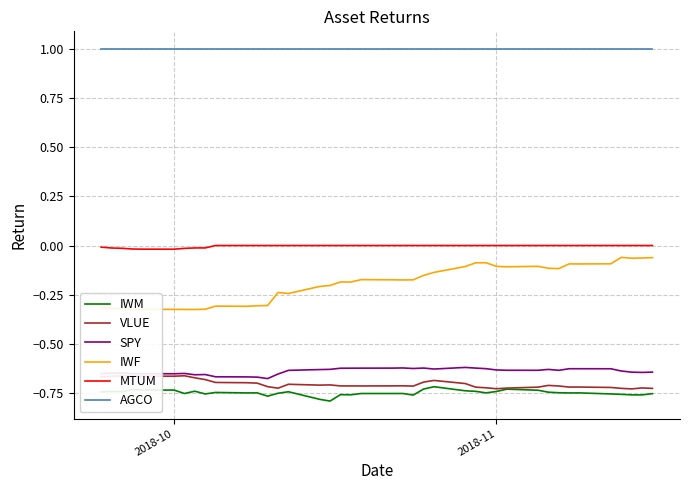

Which series has the largest total across all categories?

AGCO